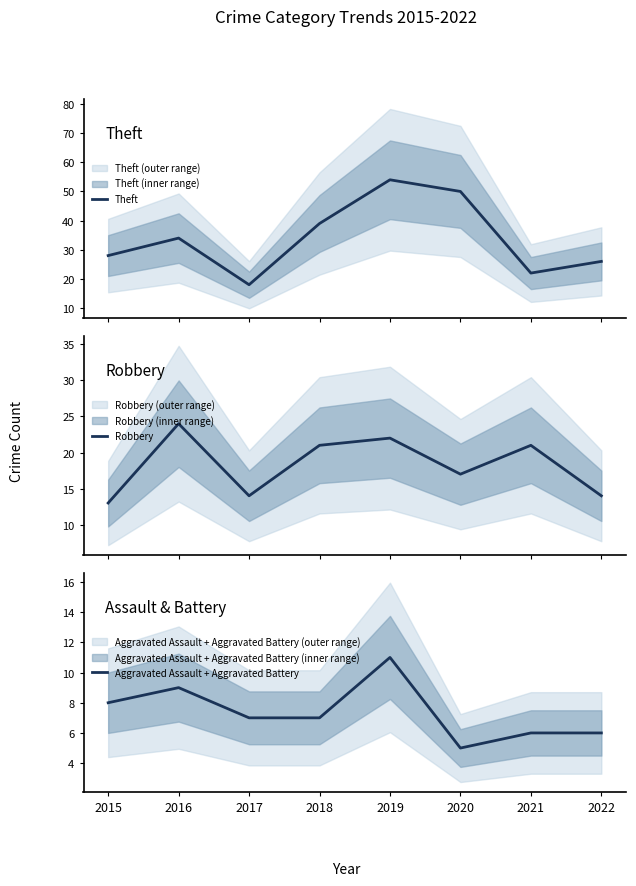

The value of Theft at 2016 is 56. True or false?

False